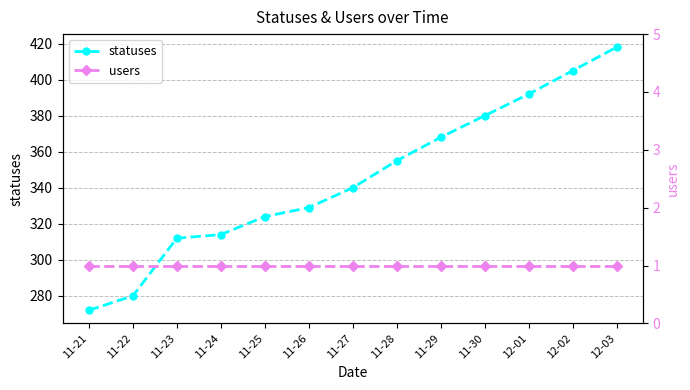

True or false: statuses has a value of 368 at 11-29.

True